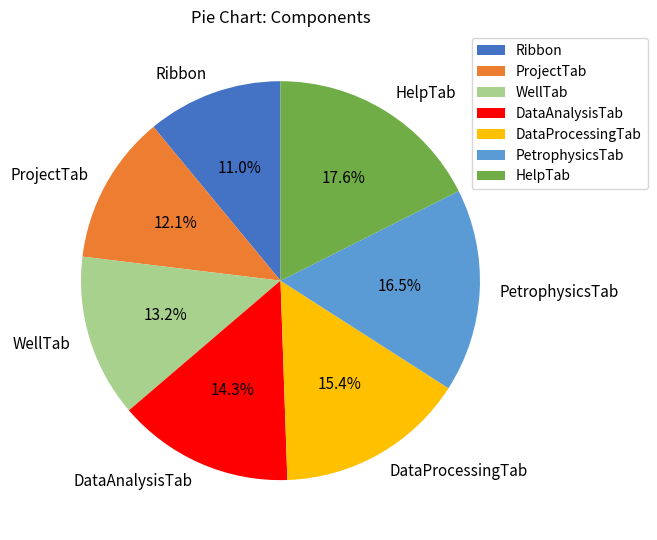

To the nearest percent, what is the average slice percentage?

14%